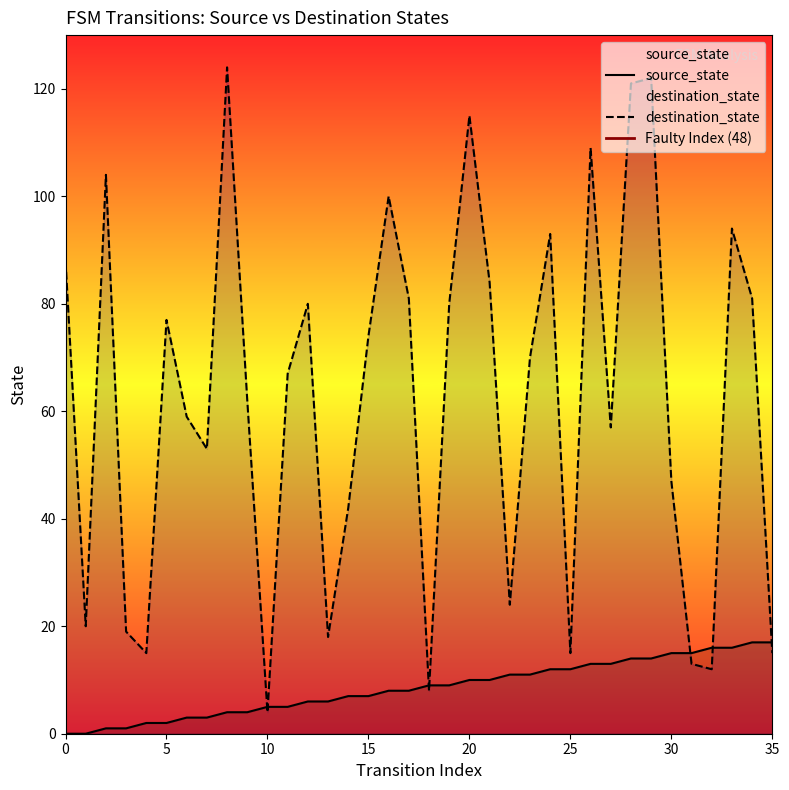

Reading left to right, list all the values displayed in this chart.

source_state: 0=0	1=0	2=1	3=1	4=2	5=2	6=3	7=3	8=4	9=4	10=5	11=5	12=6	13=6	14=7	15=7	16=8	17=8	18=9	19=9	20=10	21=10	22=11	23=11	24=12	25=12	26=13	27=13	28=14	29=14	30=15	31=15	32=16	33=16	34=17	35=17
destination_state: 0=88	1=20	2=104	3=19	4=15	5=77	6=59	7=53	8=124	9=62	10=4	11=67	12=80	13=18	14=42	15=74	16=100	17=81	18=8	19=80	20=115	21=84	22=24	23=70	24=93	25=15	26=109	27=57	28=121	29=122	30=47	31=13	32=12	33=94	34=81	35=15